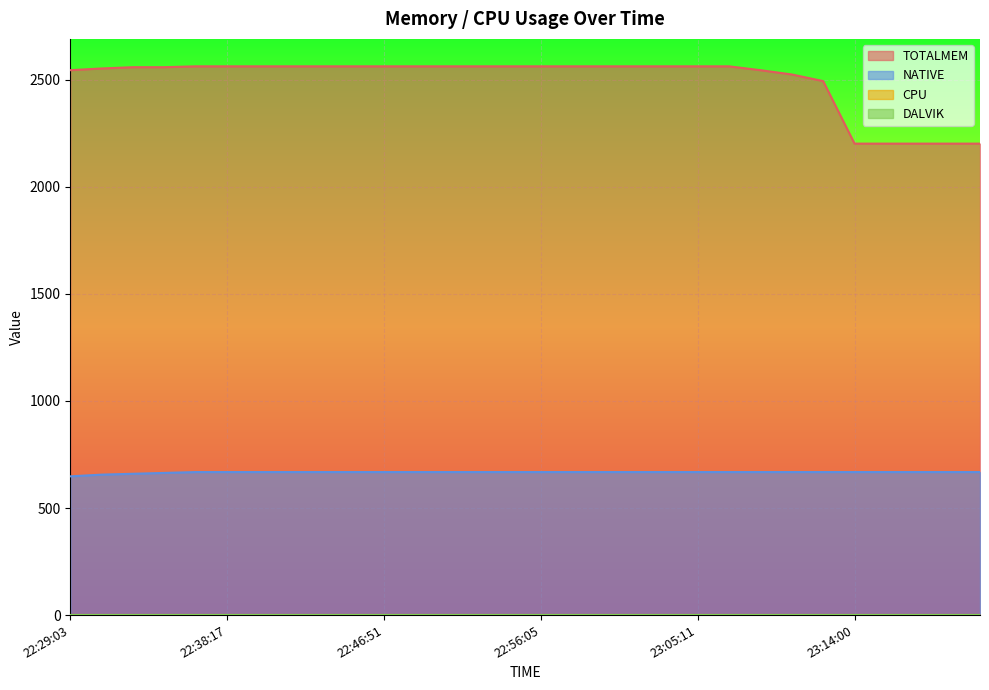

Is the value of TOTALMEM at 22:41:58 greater than the value of NATIVE at 22:52:16?

Yes